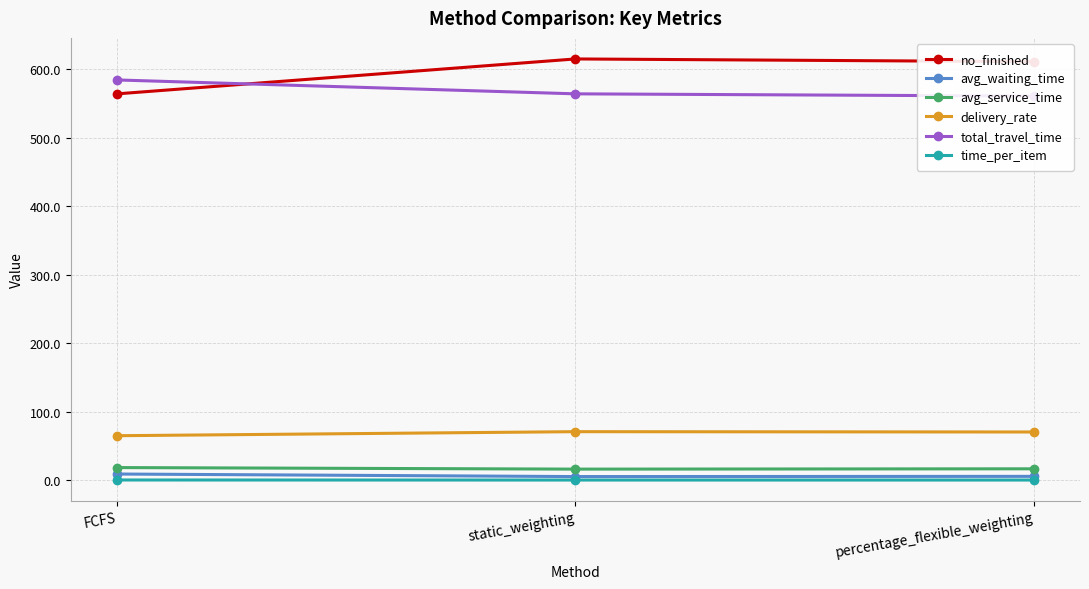

What position from the right is FCFS?

3